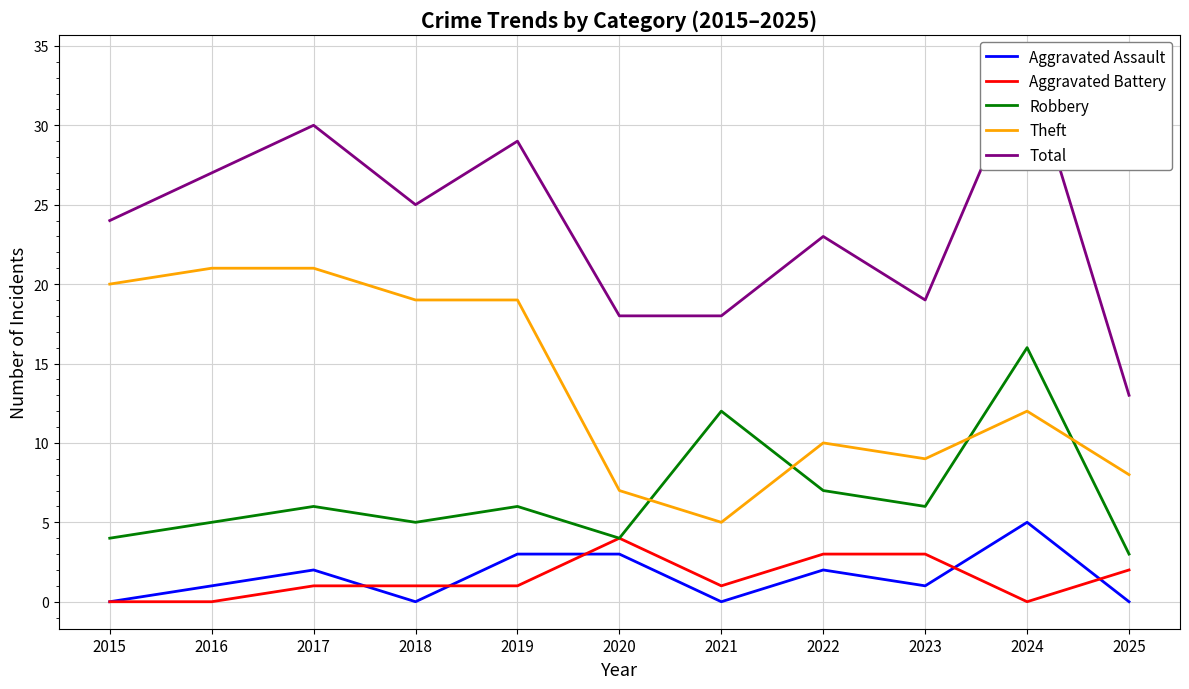

Rank the categories by Theft value from highest to lowest.

2016, 2017, 2015, 2018, 2019, 2024, 2022, 2023, 2025, 2020, 2021